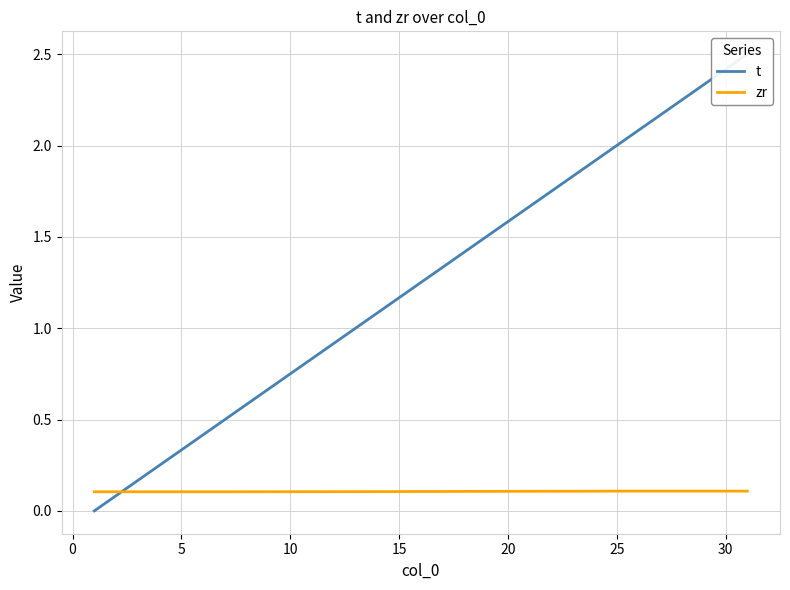

Is it true that zr equals 0.2 at 30?

False